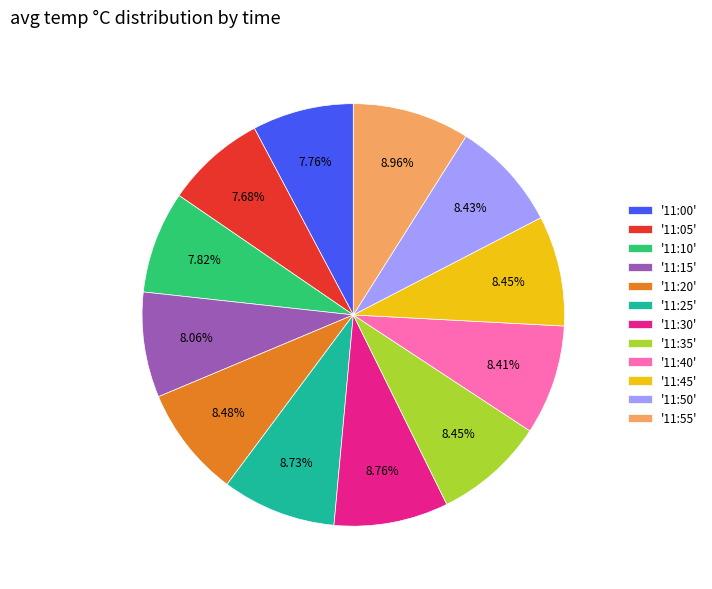

Do '11:05' and '11:40' together represent more than half of the pie?

No